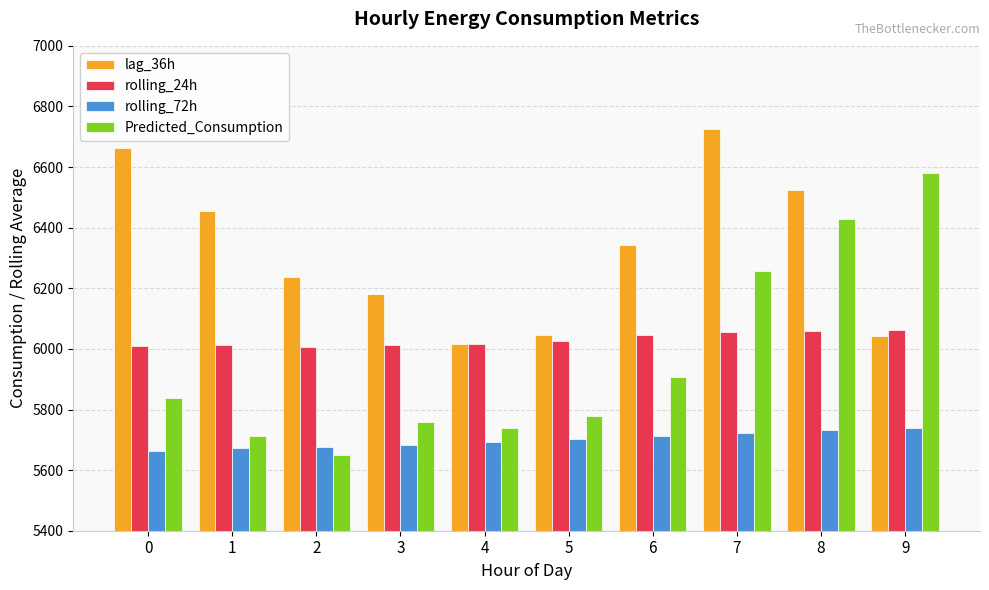

Rank the series by their maximum value, from lowest to highest.

rolling_72h, rolling_24h, Predicted_Consumption, lag_36h